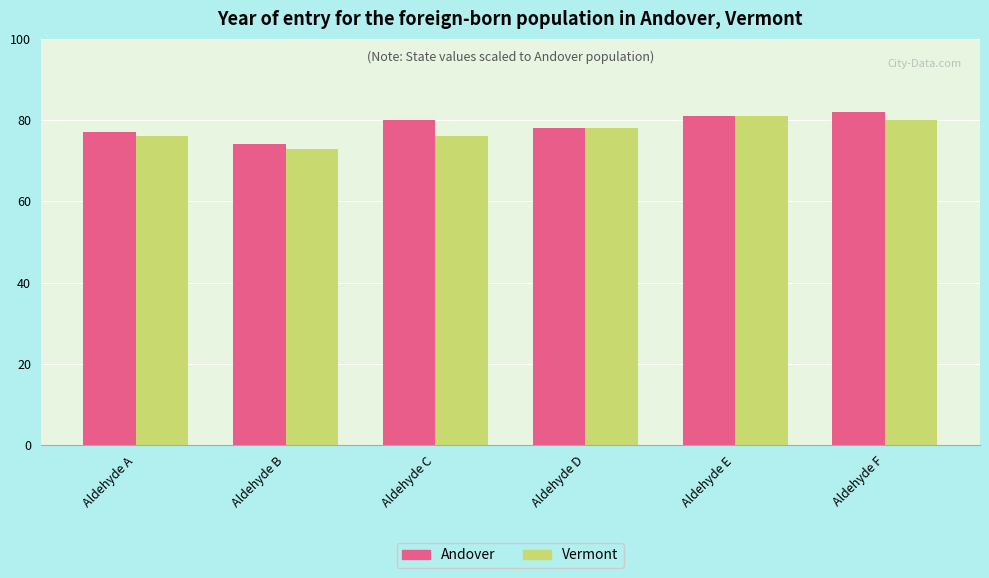

What is the value of the Vermont bar at the 4th from the left?

78